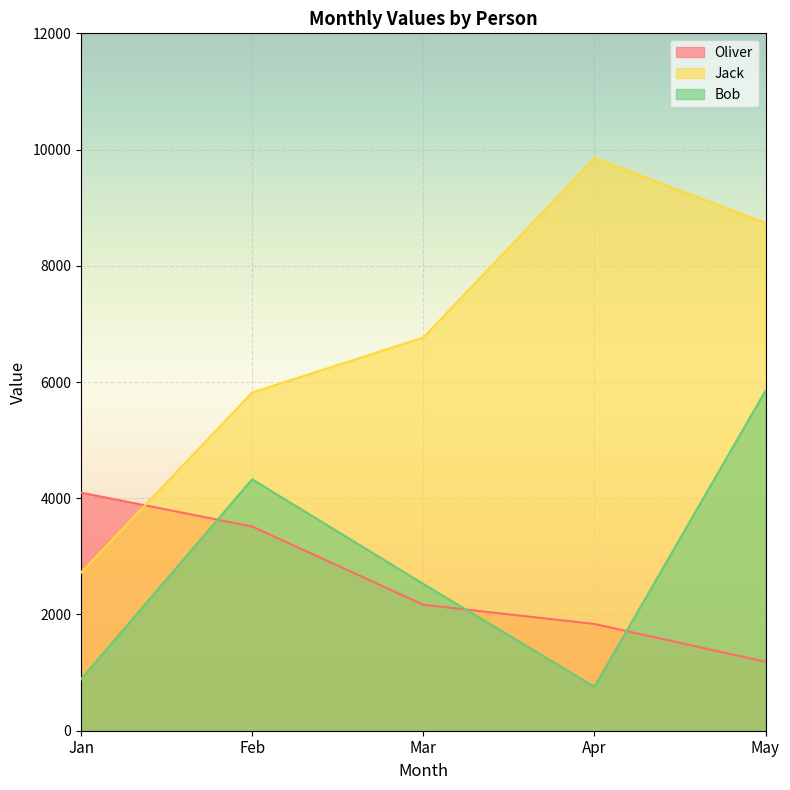

Rank the categories by Jack value from lowest to highest.

Jan, Feb, Mar, May, Apr